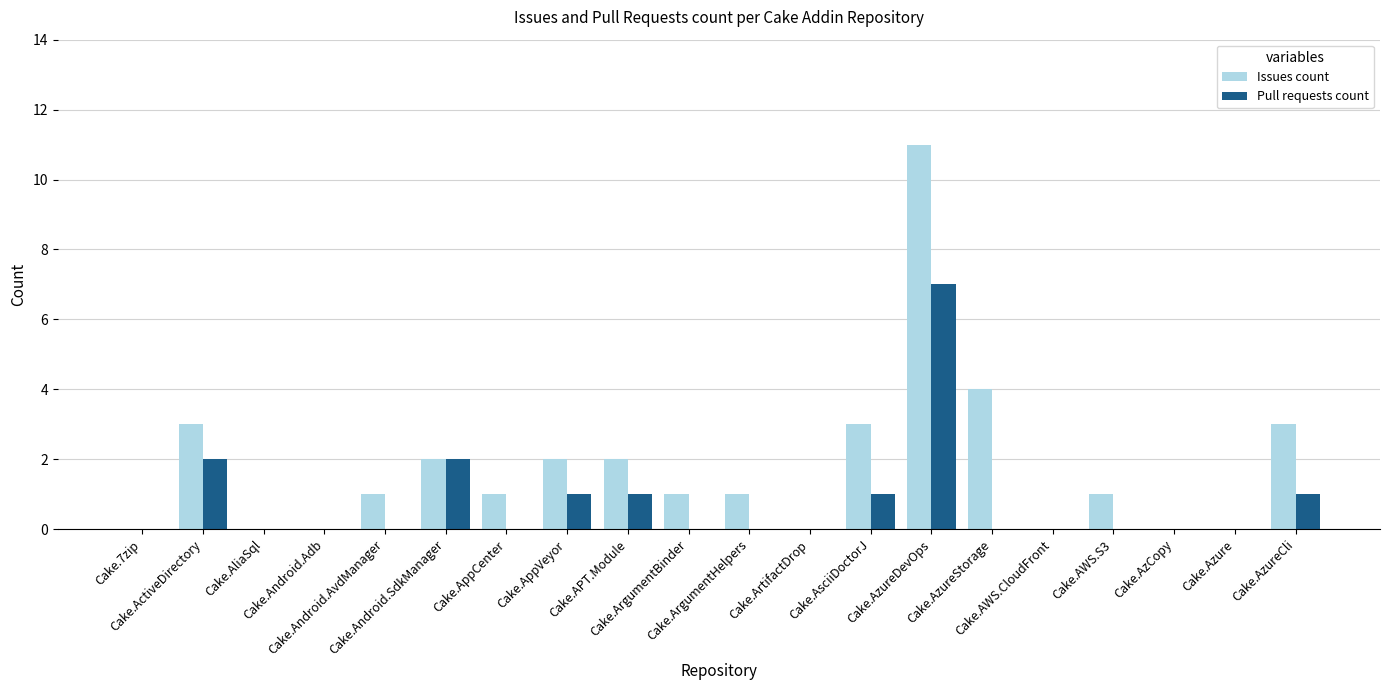

How many groups of bars are there?

20